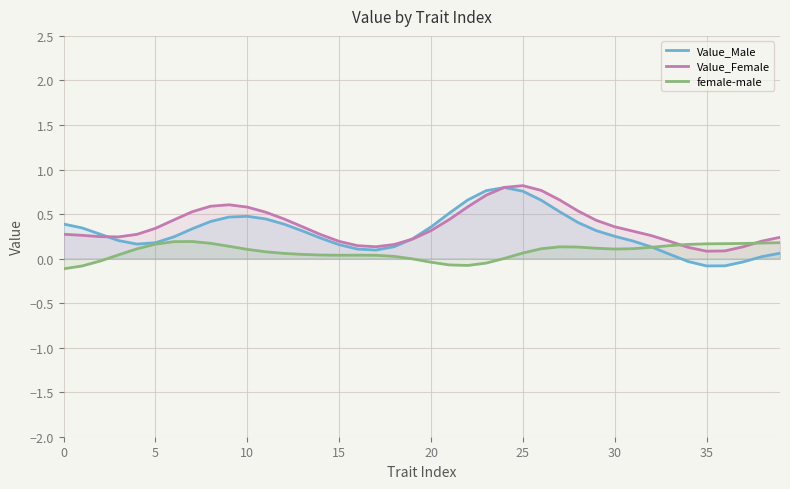

Reading right to left, transcribe all the data shown in this chart.

Value_Male: 0.1	0.0	-0.0	-0.1	-0.1	-0.0	0.0	0.1	0.2	0.3	0.3	0.4	0.5	0.7	0.8	0.8	0.8	0.7	0.5	0.4	0.2	0.1	0.1	0.1	0.2	0.2	0.3	0.4	0.4	0.5	0.5	0.4	0.3	0.2	0.2	0.2	0.2	0.3	0.3	0.4
Value_Female: 0.2	0.2	0.1	0.1	0.1	0.1	0.2	0.3	0.3	0.4	0.4	0.5	0.7	0.8	0.8	0.8	0.7	0.6	0.4	0.3	0.2	0.2	0.1	0.1	0.2	0.3	0.4	0.4	0.5	0.6	0.6	0.6	0.5	0.4	0.3	0.3	0.2	0.2	0.3	0.3
female-male: 0.2	0.2	0.2	0.2	0.2	0.2	0.1	0.1	0.1	0.1	0.1	0.1	0.1	0.1	0.1	0.0	-0.1	-0.1	-0.1	-0.0	-0.0	0.0	0.0	0.0	0.0	0.0	0.0	0.1	0.1	0.1	0.1	0.2	0.2	0.2	0.2	0.1	0.0	-0.0	-0.1	-0.1